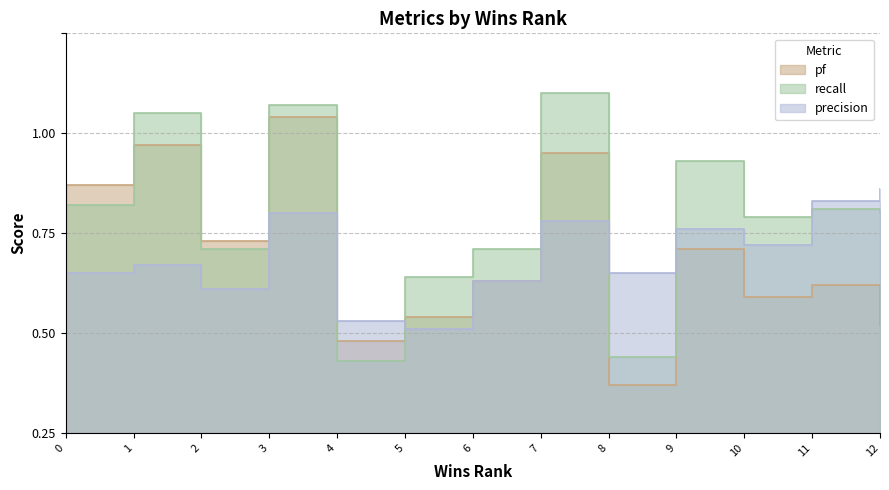

Which series has the widest spread of values?

pf